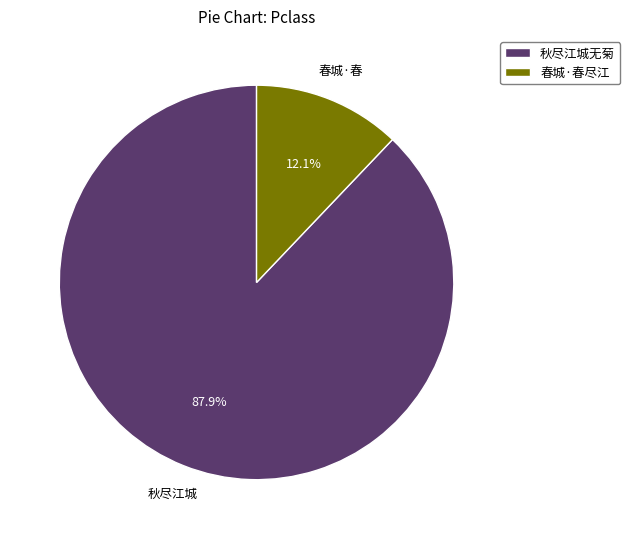

How much of the chart is everything except 春城·春尽江?

87.9%